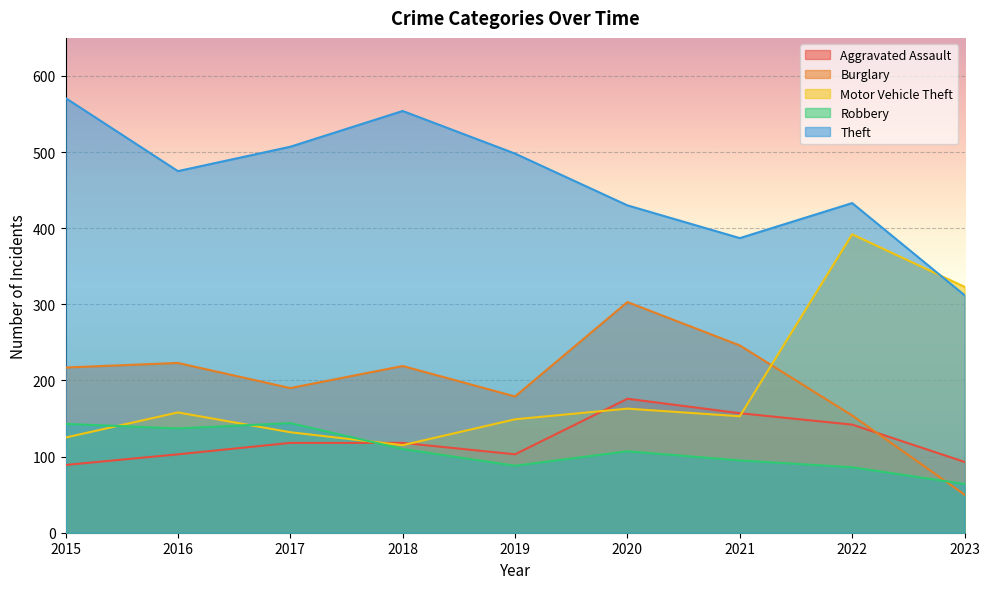

True or false: Motor Vehicle Theft has more than 2 interior local peaks.

True